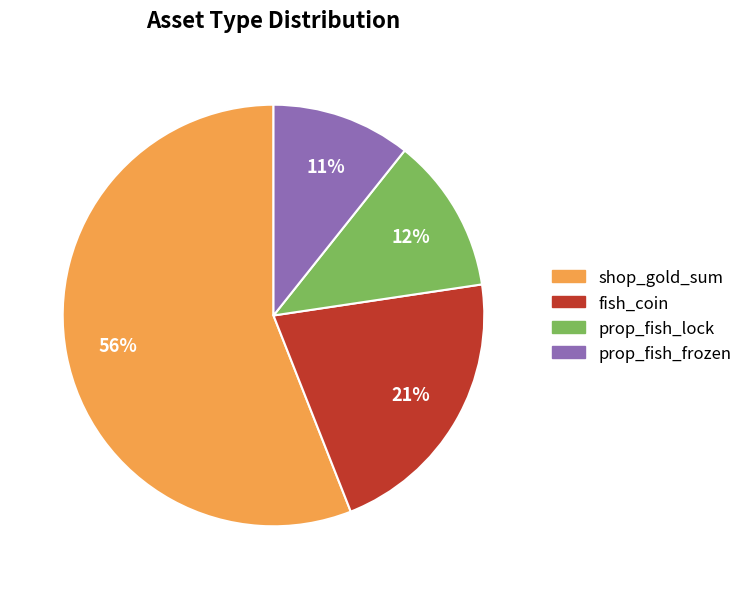

To the nearest percent, what percentage of the pie is shop_gold_sum?

56%